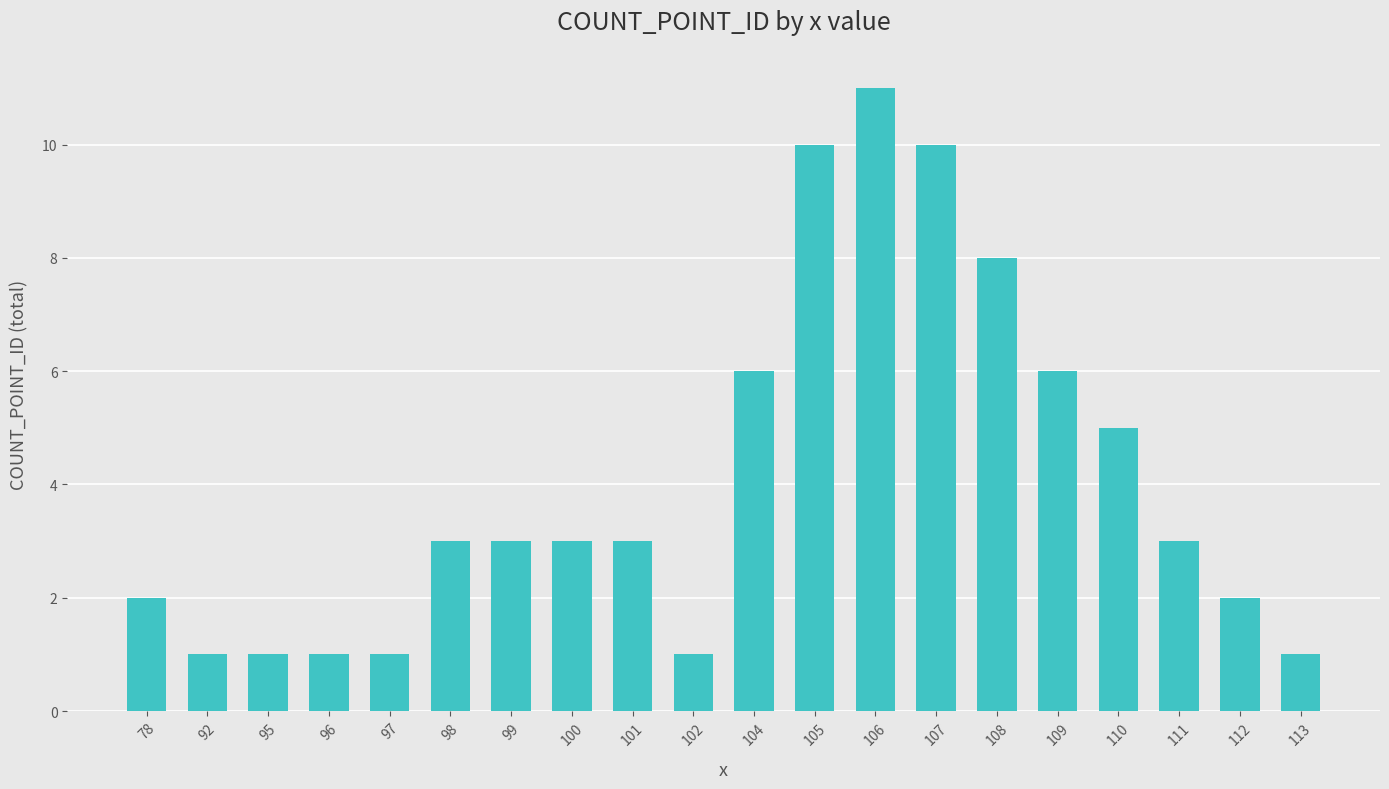

Which label corresponds to the largest value in the chart?

106